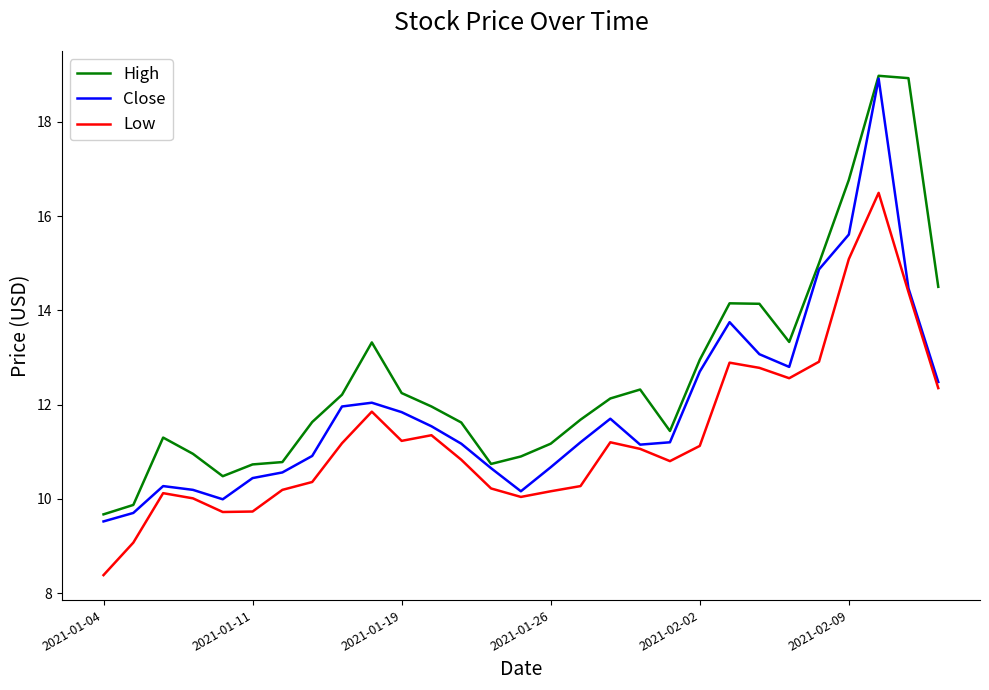

What is the minimum value for High?

9.7